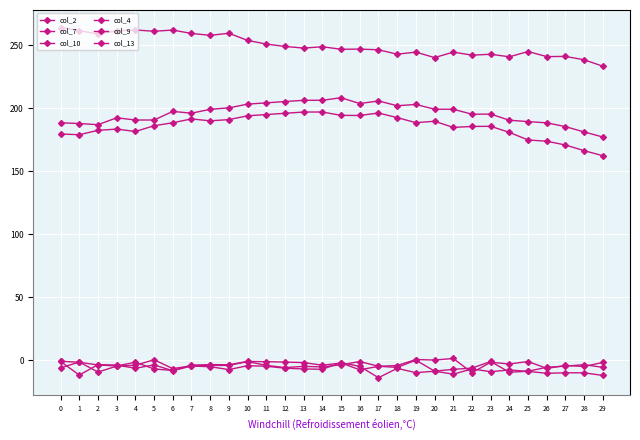

Count the number of categories in the chart.

30